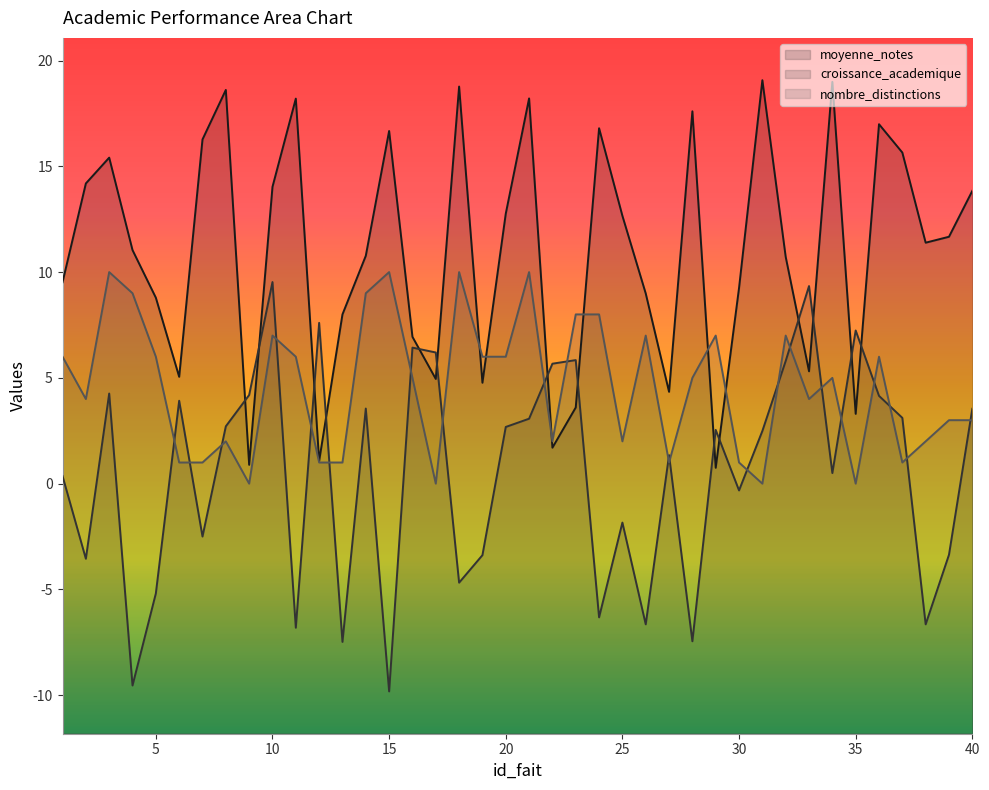

True or false: moyenne_notes has more than 2 points higher than both neighbors.

True